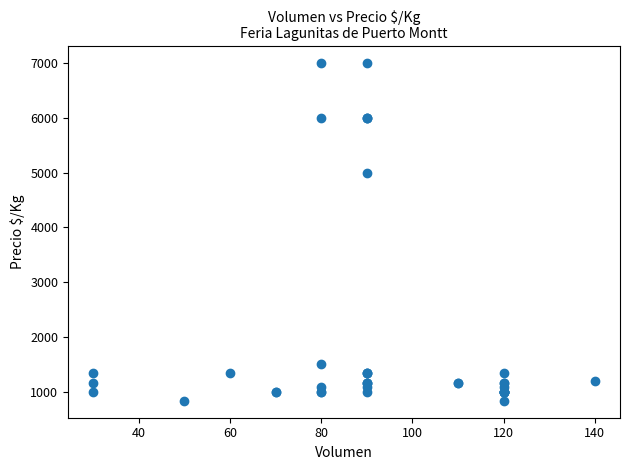

What Y value in the scatter plot is closest to 3916?

5000